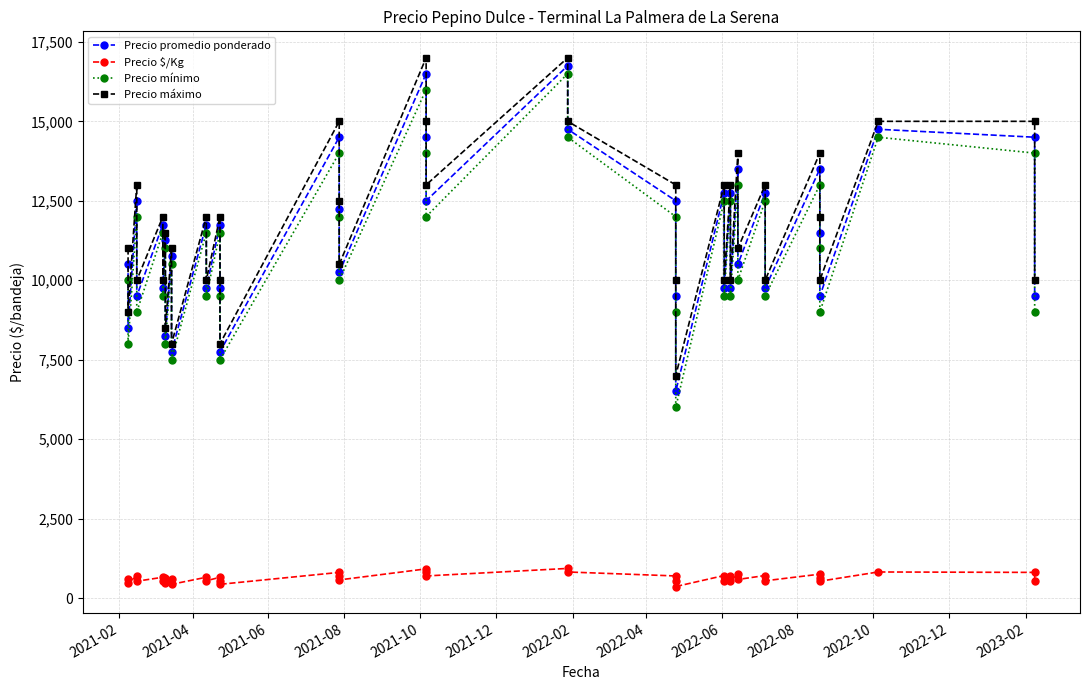

How many data points in Precio promedio ponderado are above 11500?

19